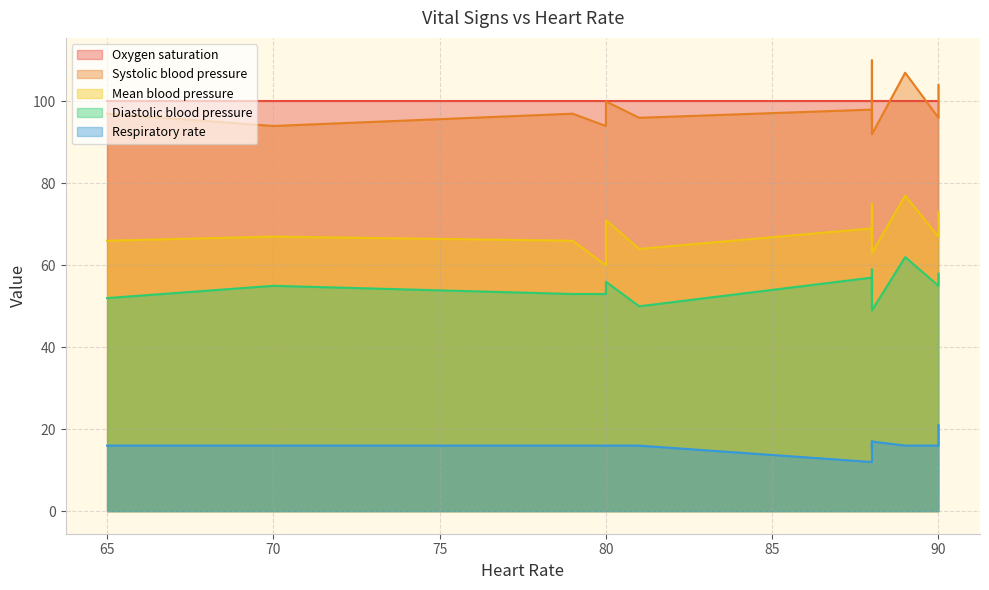

True or false: Diastolic blood pressure and Mean blood pressure intersect in this chart.

False